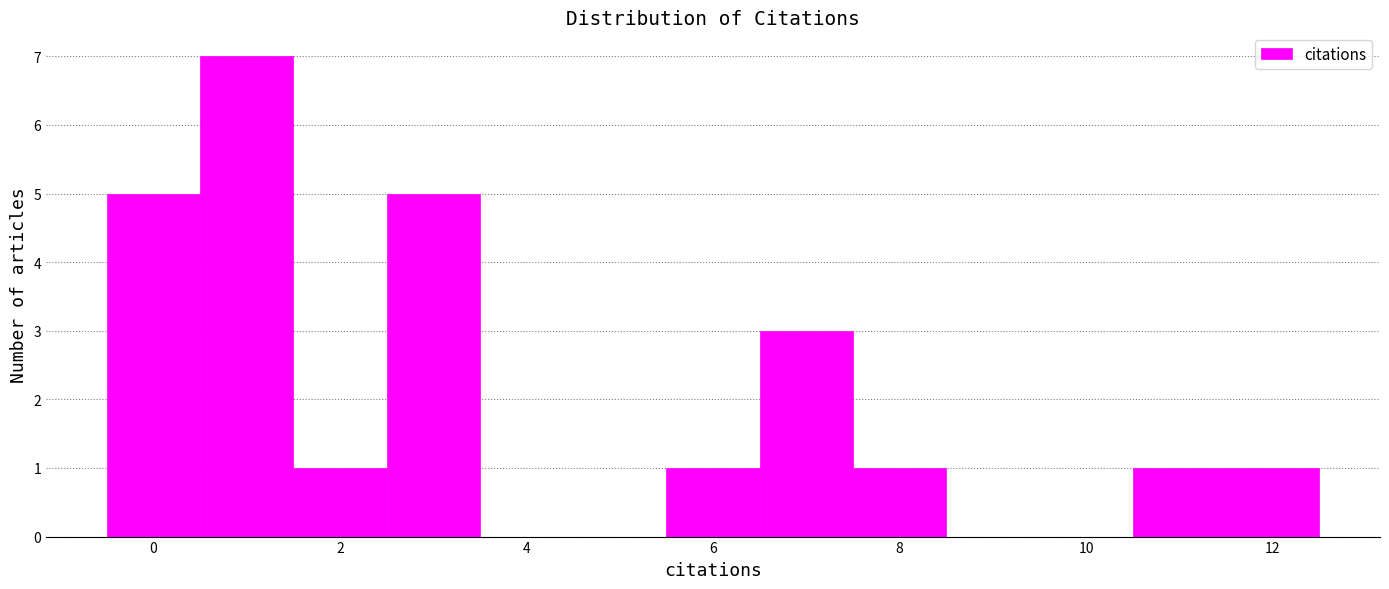

Reading left to right, list every bar in this chart as the range it spans on the x-axis followed by its height. Neither the bar edges nor the heights are printed on the chart, so give them approximately, as read against the axes.

-0.5 to 0.5: 5
0.5 to 1.5: 7
1.5 to 2.5: 1
2.5 to 3.5: 5
3.5 to 4.5: 0
4.5 to 5.5: 0
5.5 to 6.5: 1
6.5 to 7.5: 3
7.5 to 8.5: 1
8.5 to 9.5: 0
9.5 to 10.5: 0
10.5 to 11.5: 1
11.5 to 12.5: 1